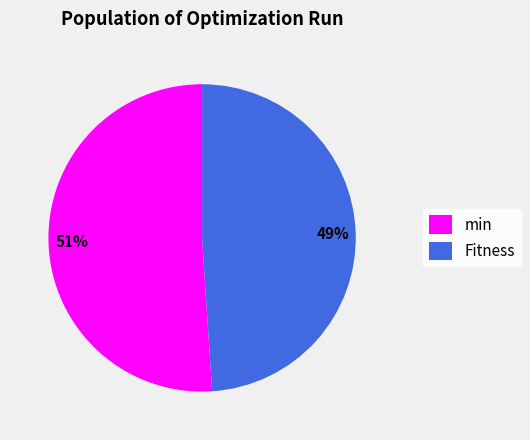

True or false: min accounts for 41% of the total.

False